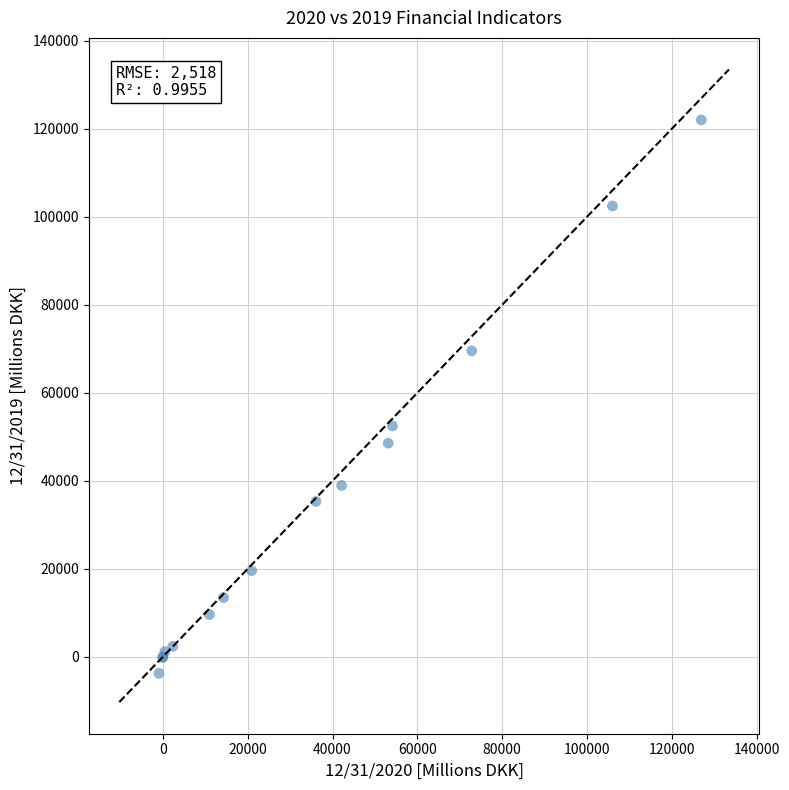

What Y value in the scatter plot is closest to 59132?

52483.0